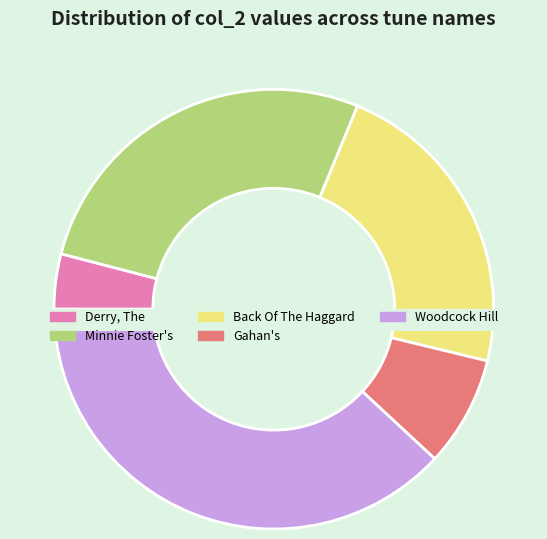

Is it true that 2761 is 9% of the pie?

True